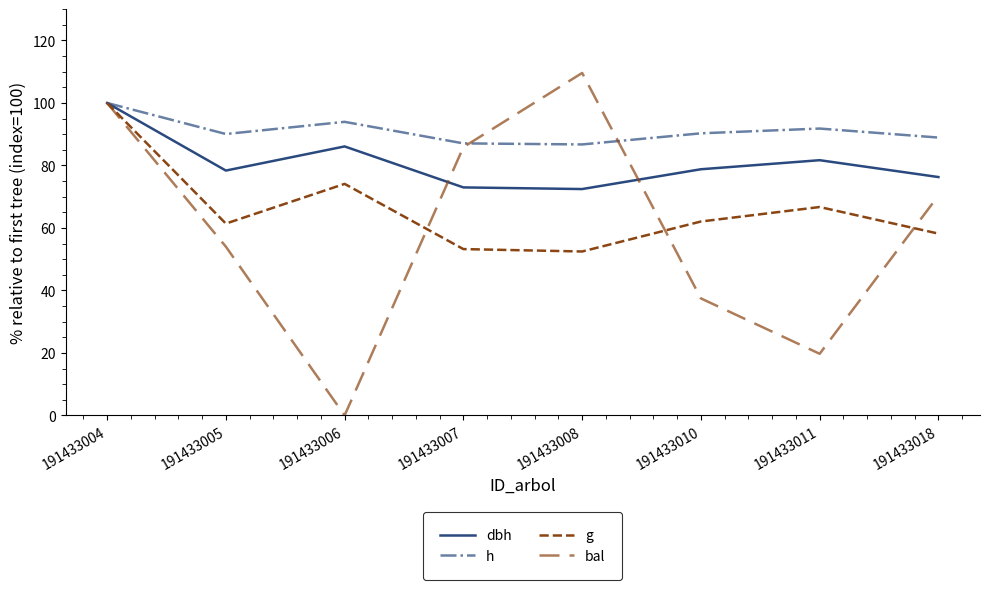

Reading left to right, transcribe all the data shown in this chart.

dbh: 191433004=100.0	191433005=78.4	191433006=86.1	191433007=73.0	191433008=72.4	191433010=78.8	191433011=81.7	191433018=76.3
h: 191433004=100.0	191433005=90.1	191433006=94.0	191433007=87.1	191433008=86.7	191433010=90.3	191433011=91.8	191433018=88.9
g: 191433004=100.0	191433005=61.4	191433006=74.1	191433007=53.2	191433008=52.5	191433010=62.1	191433011=66.7	191433018=58.2
bal: 191433004=100.0	191433005=54.0	191433006=0.0	191433007=85.9	191433008=109.6	191433010=37.4	191433011=19.7	191433018=70.4